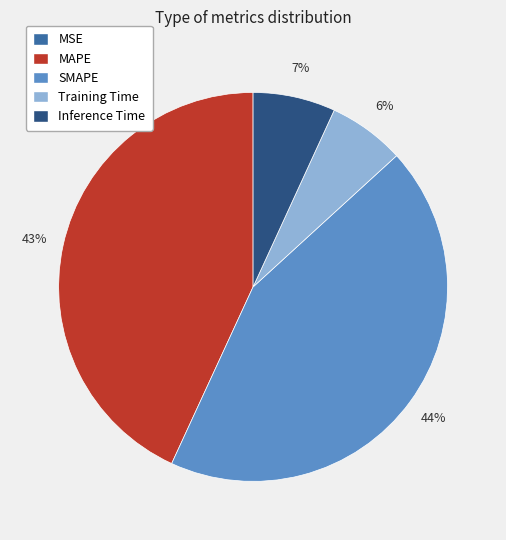

Which slice is the largest?

SMAPE